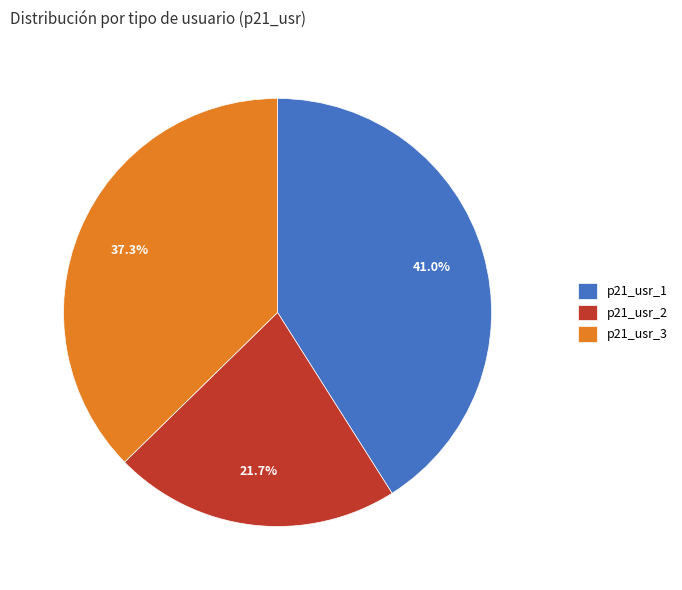

What percentage is the p21_usr_2 slice, to the nearest percent?

22%